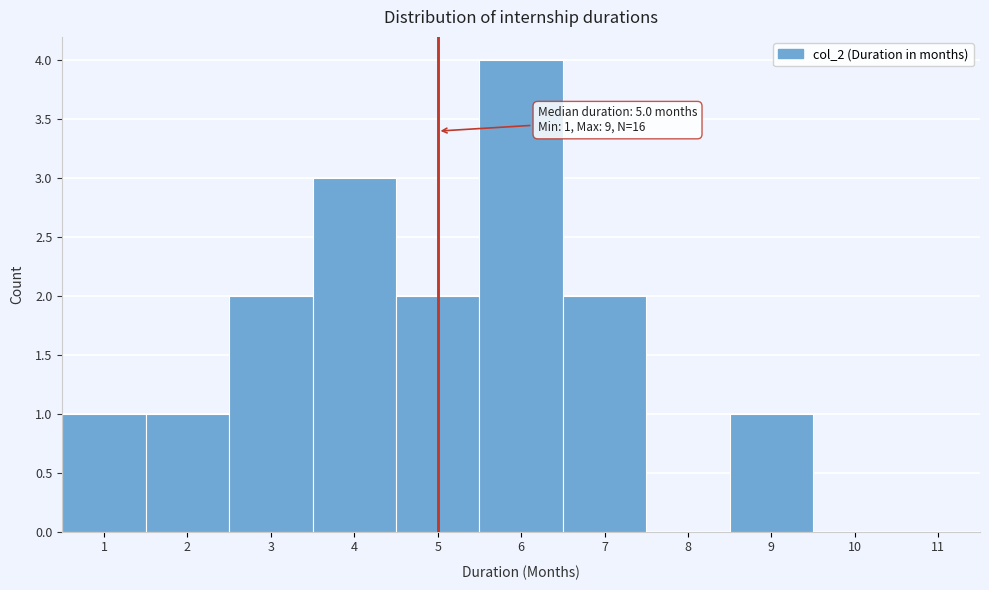

Which range on the x-axis has the tallest bar?

5.5 to 6.5